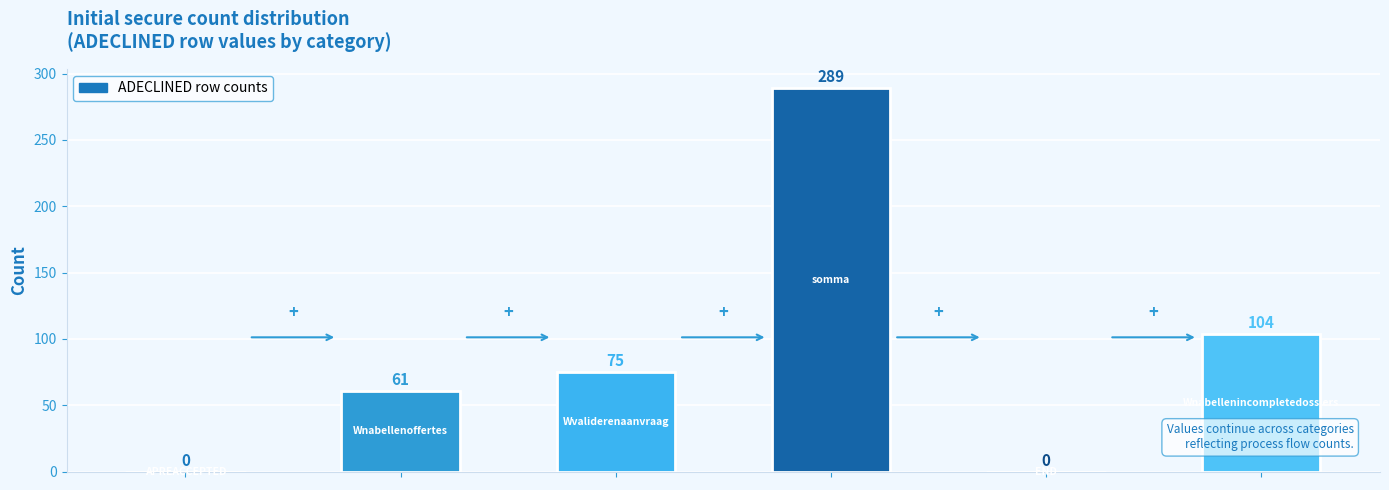

What is the sum of all values?

529